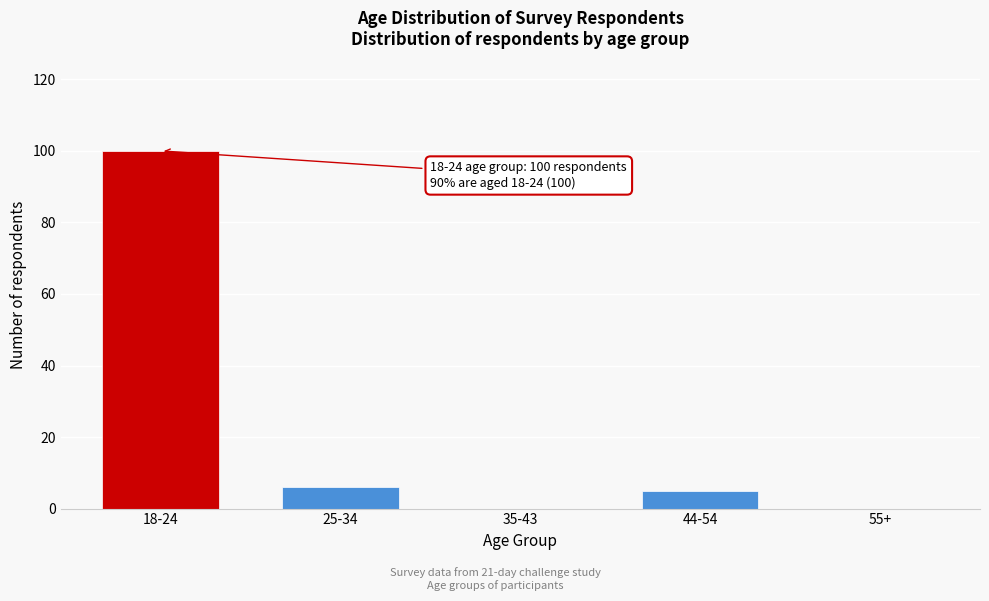

Reading right to left, list all the values displayed in this chart.

55+=0	44-54=5	35-43=0	25-34=6	18-24=100